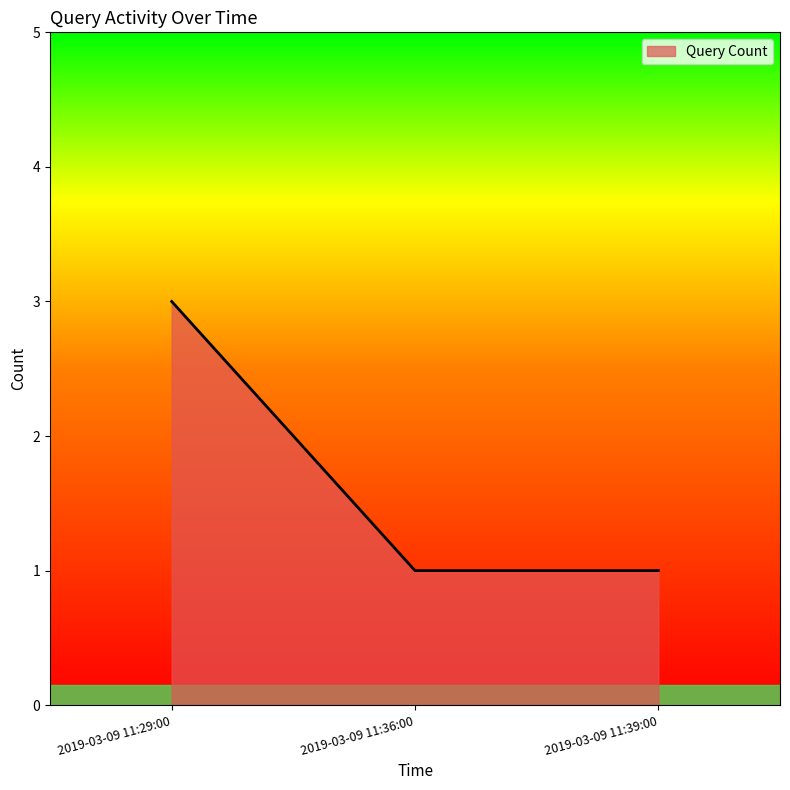

What is the greatest value displayed?

3